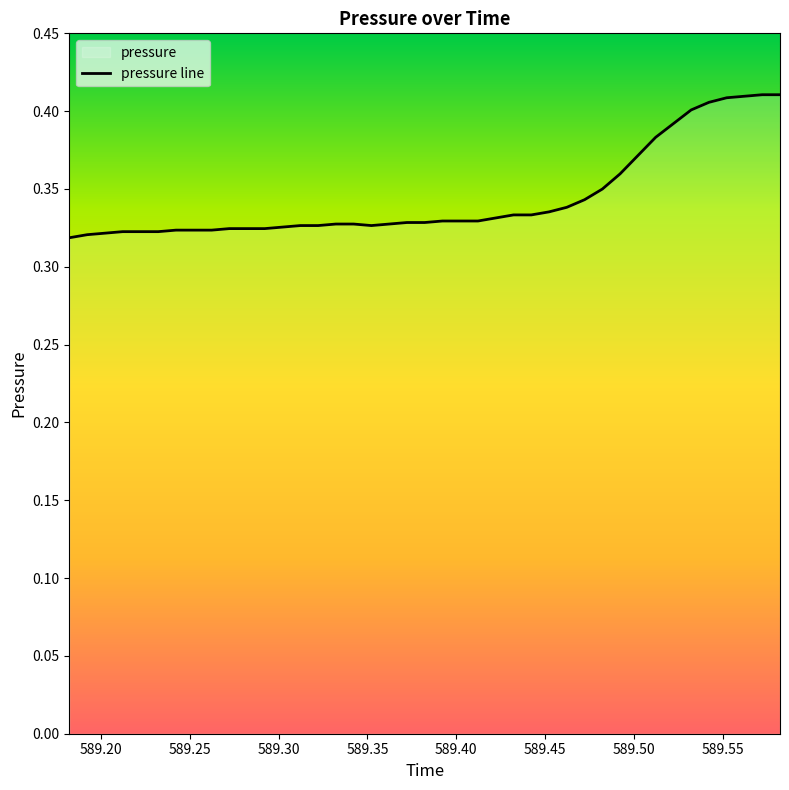

What is the value of the 35th point from the left?

0.4